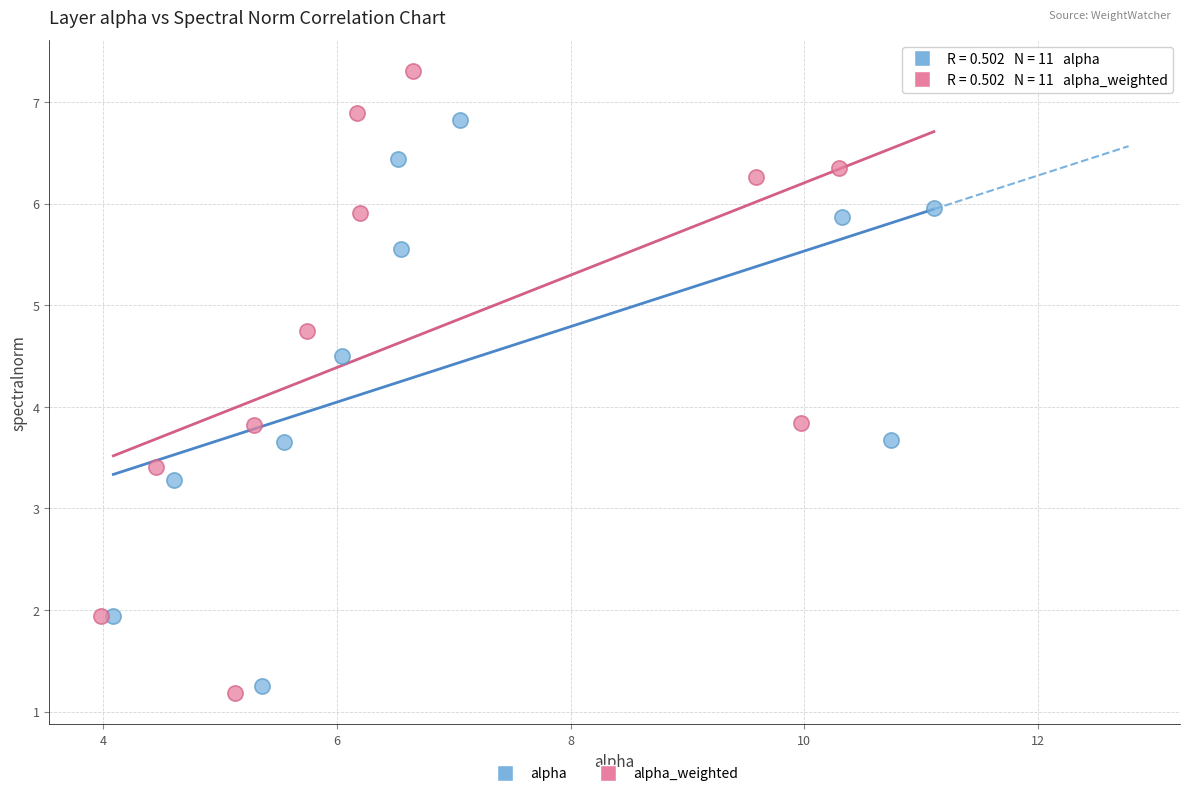

Which series has the widest spread of Y values?

alpha_weighted